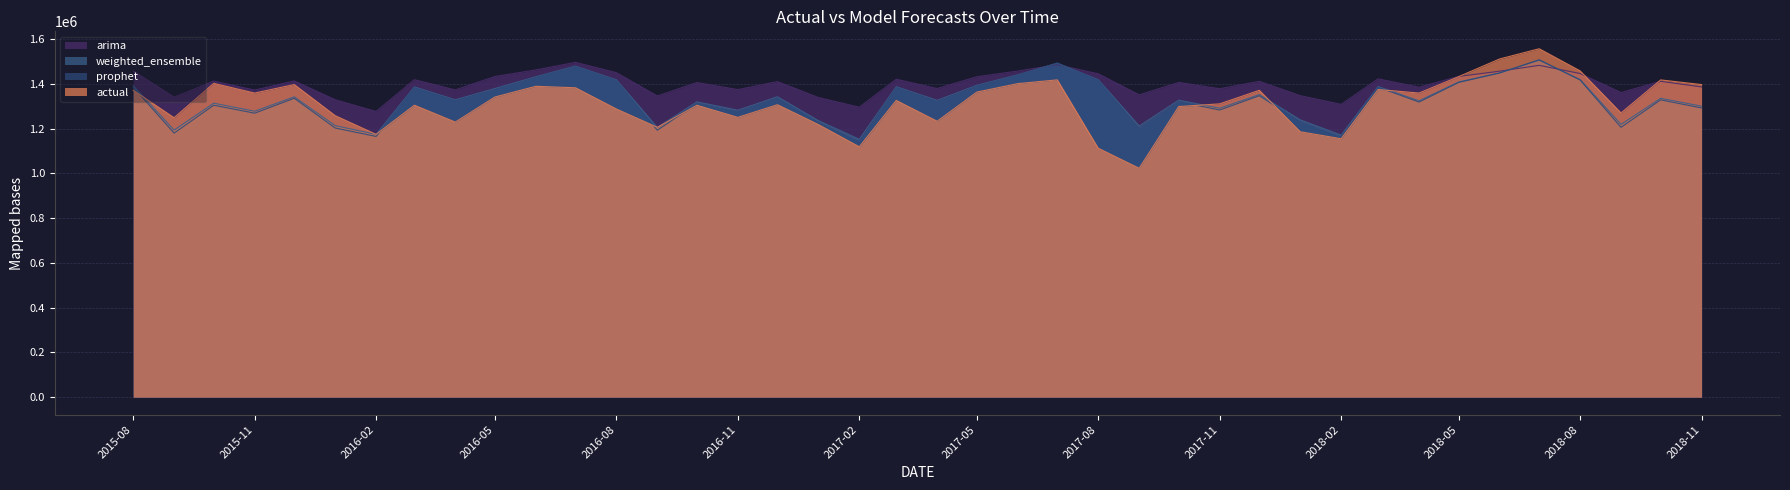

At which label is weighted_ensemble closest to 1329237?

2016-04-01